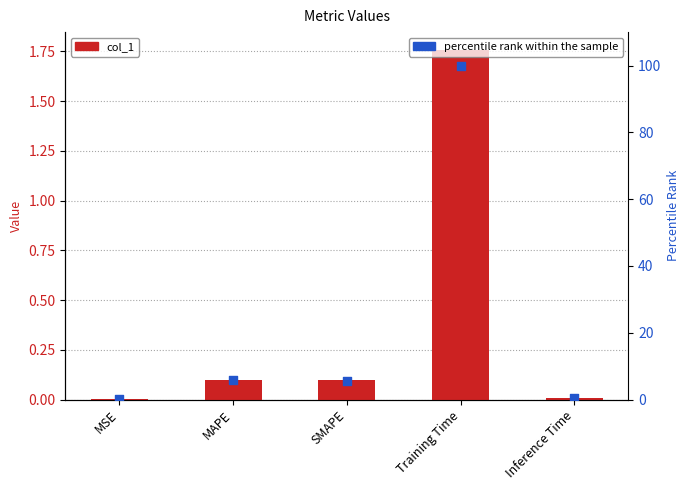

Which series has the widest spread of Y values?

percentile rank within the sample